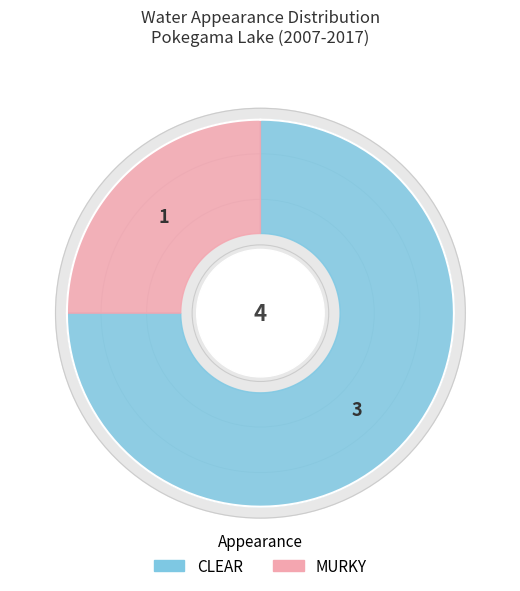

What is the largest slice in the pie chart?

CLEAR